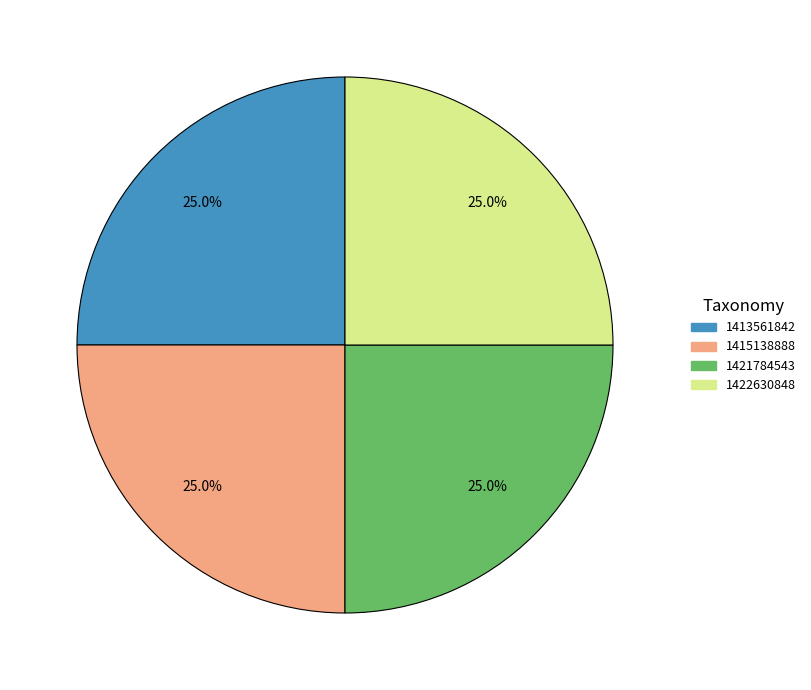

Does any single category account for the majority?

No